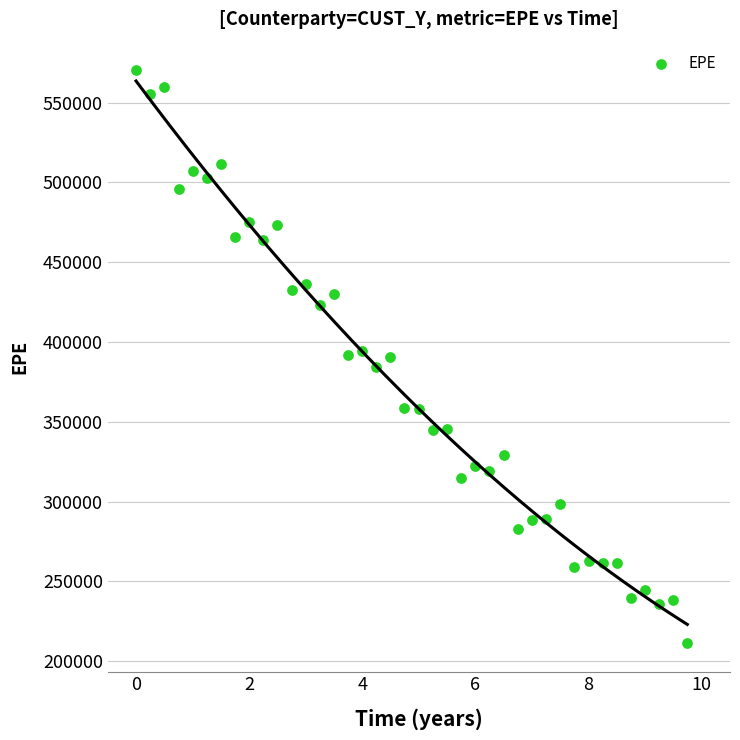

What is the range of Y values (max minus min)?

358838.1